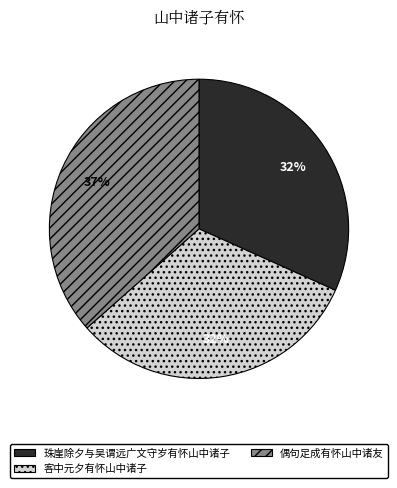

How many slices are in this pie chart?

3